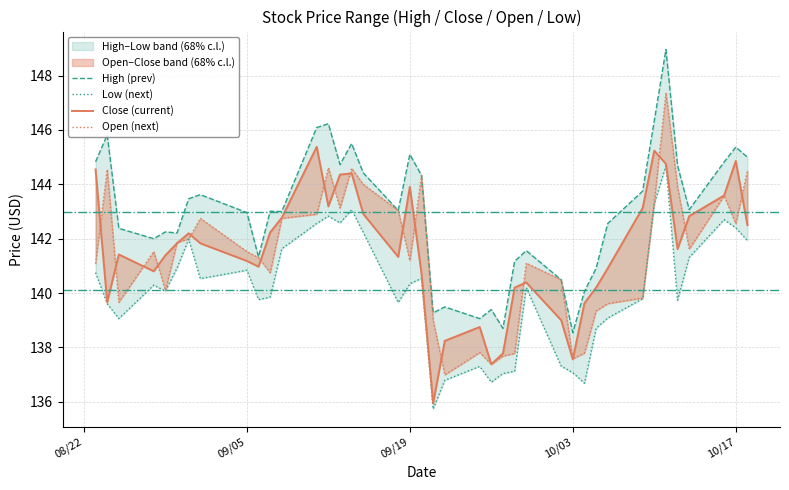

Does the chart display data point markers on the line(s)?

No